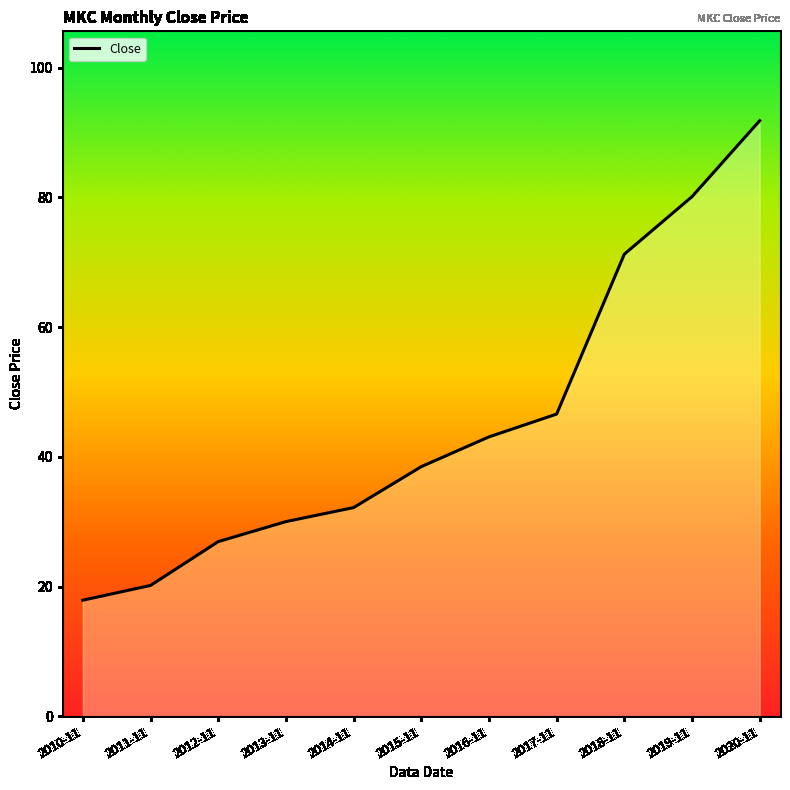

Reading left to right, transcribe all the data shown in this chart.

17.9	20.2	26.9	30.0	32.2	38.5	43.1	46.6	71.2	80.1	91.8